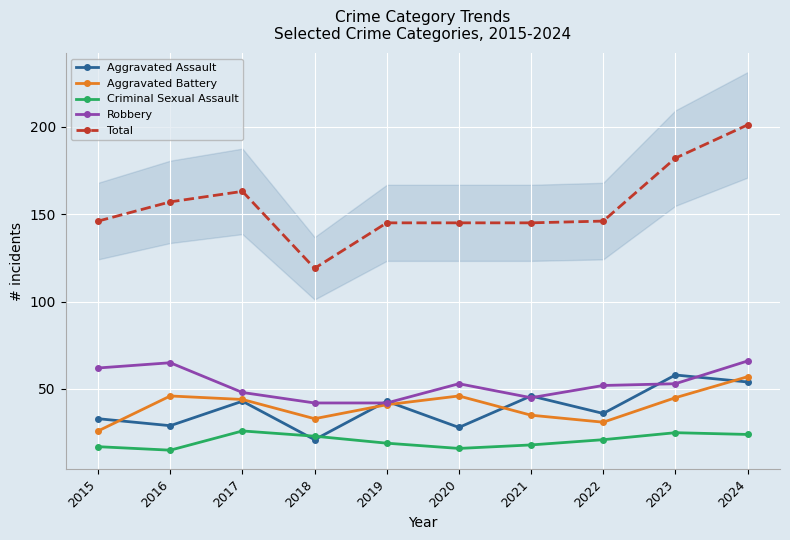

Where does the Criminal Sexual Assault series first go above 21?

2017